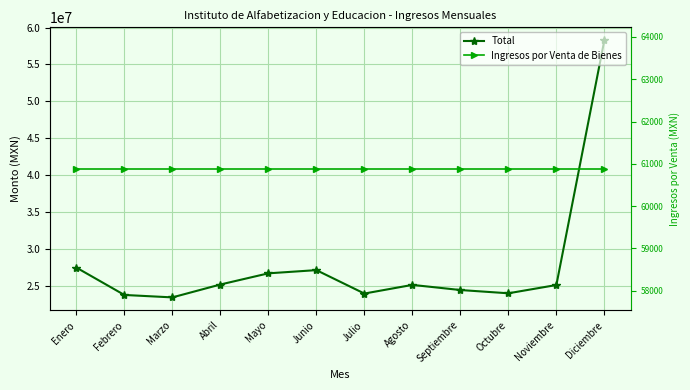

Which series changed the most between Febrero and Abril?

Total